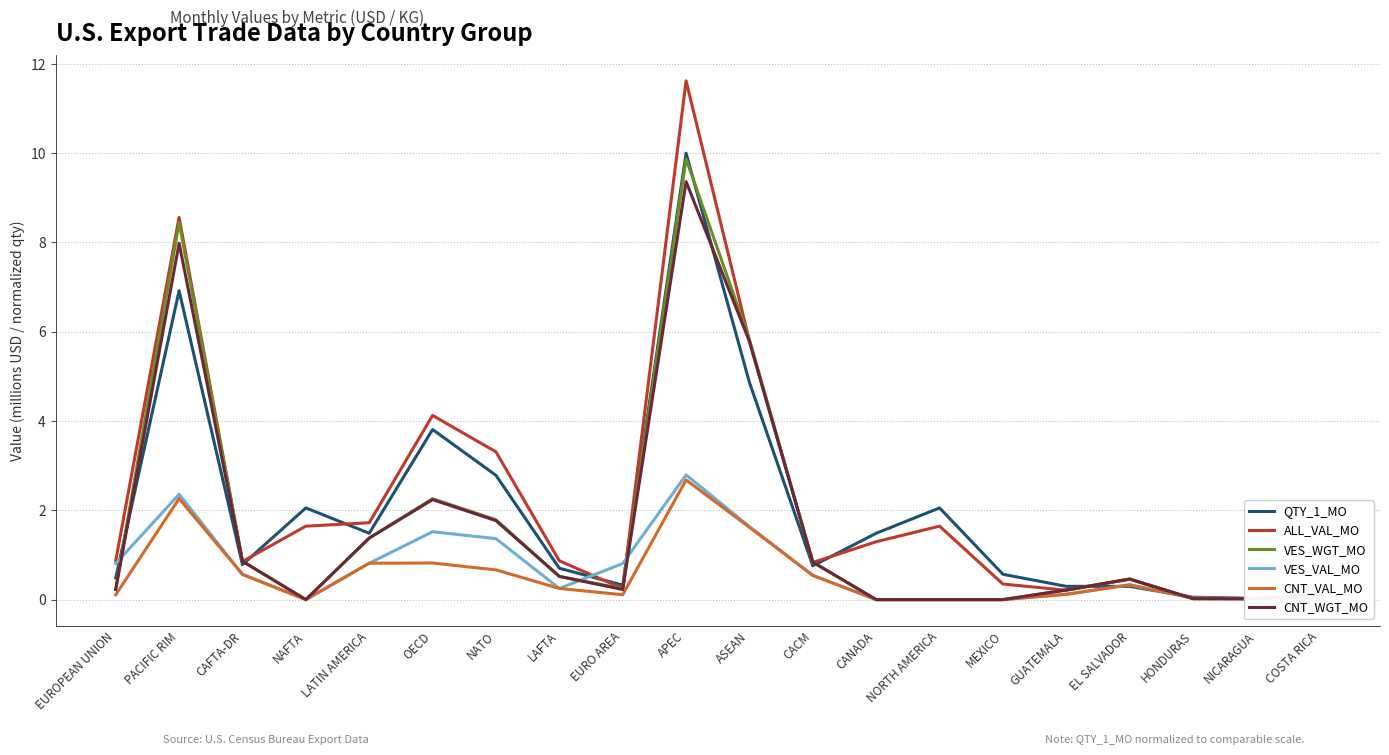

What is the average value of the VES_VAL_MO series?

0.7